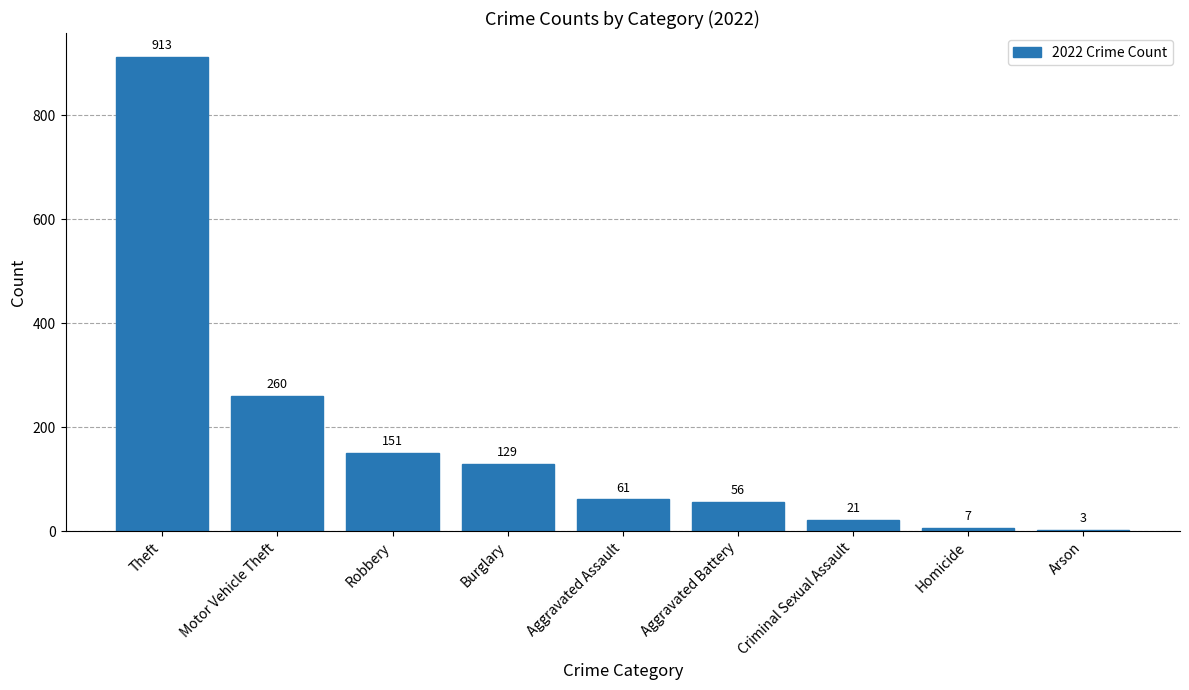

At which label is the value closest to 458?

Motor Vehicle Theft